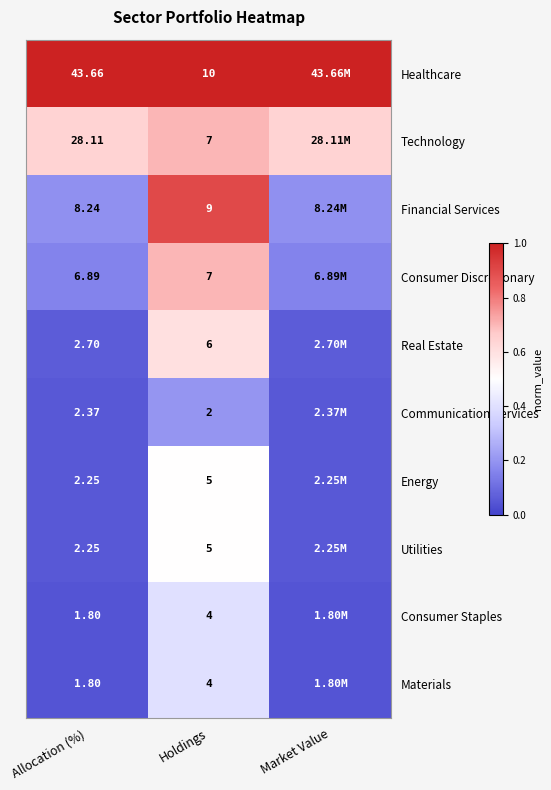

Between Allocation (%) and Holdings, which series saw the biggest shift?

Healthcare